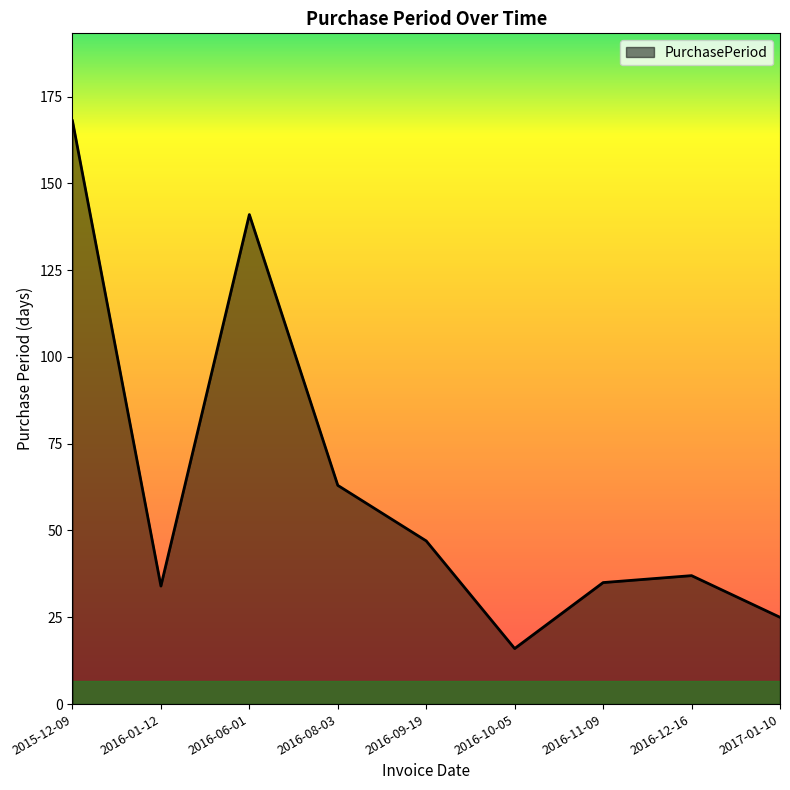

What is the difference between the values at 2016-08-03 and 2016-01-12?

29